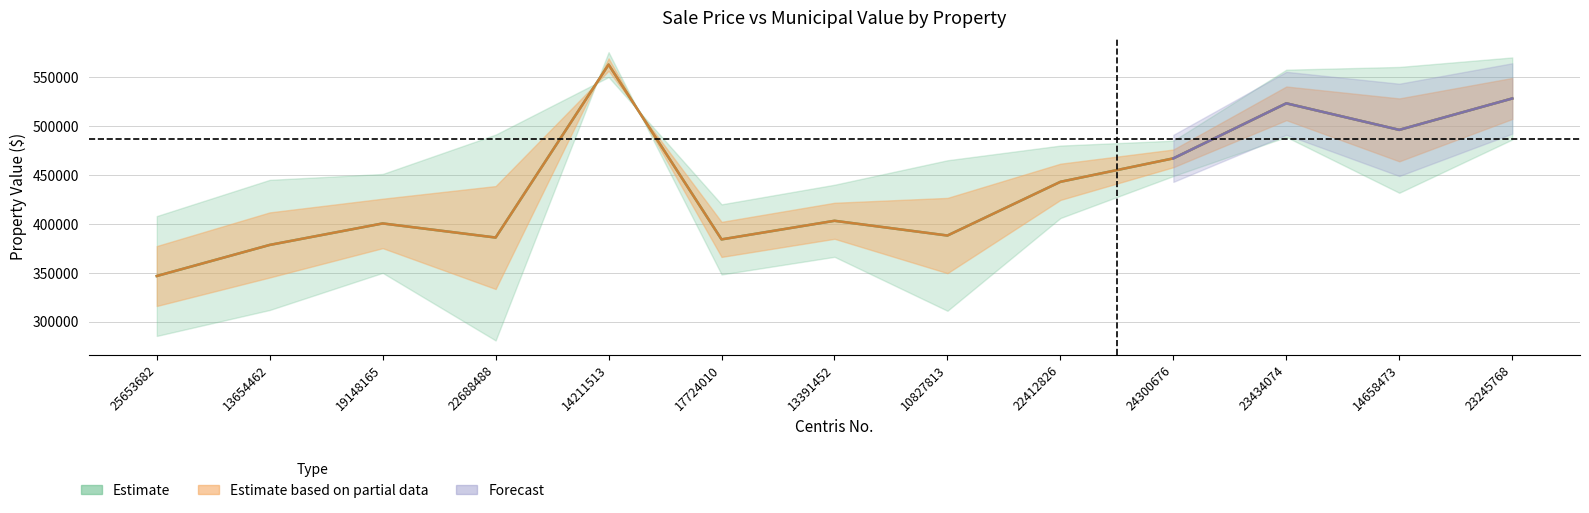

Which category has the highest value across all series?

14211513